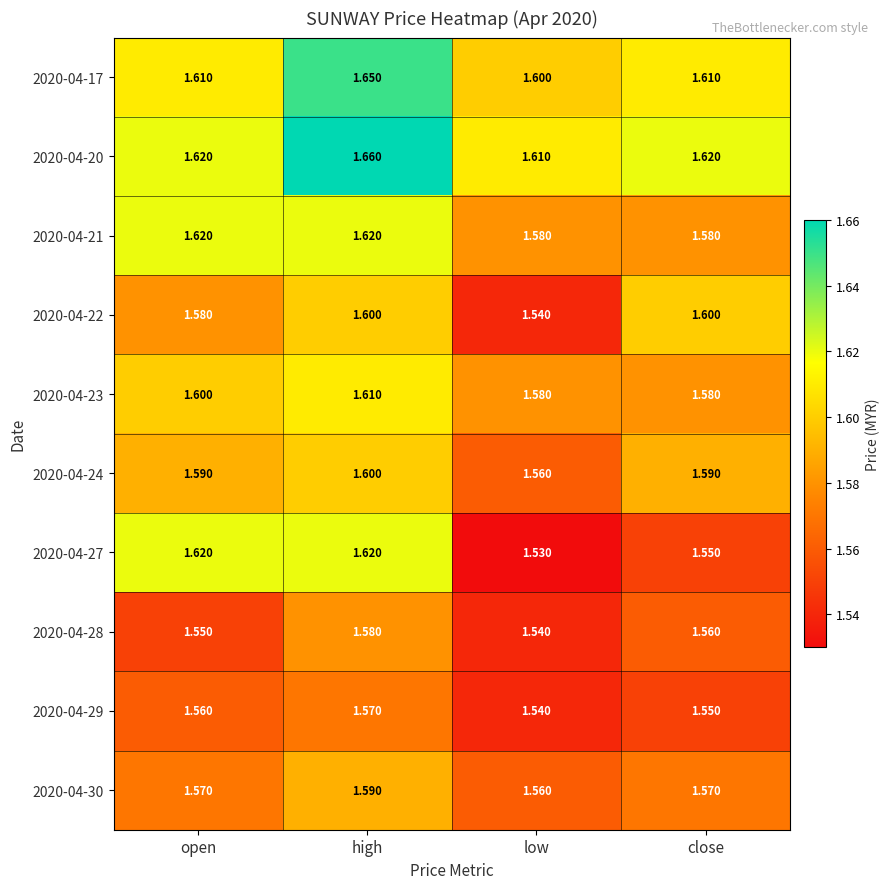

Which label corresponds to the largest value in the chart?

high